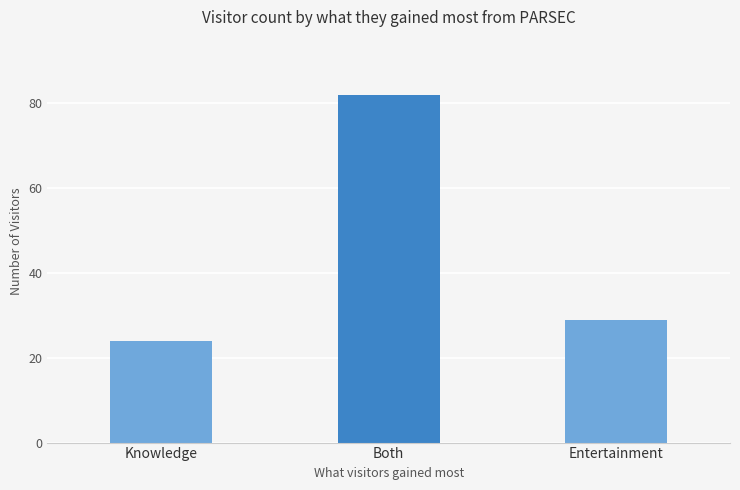

Does the chart contain stacked bars?

No